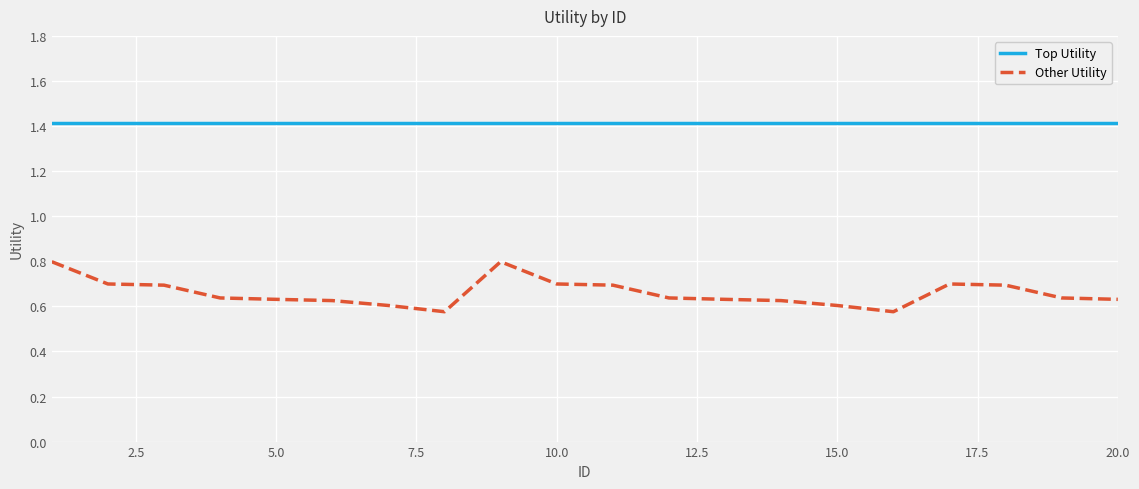

What are all the series names shown in the legend?

Top Utility, Other Utility